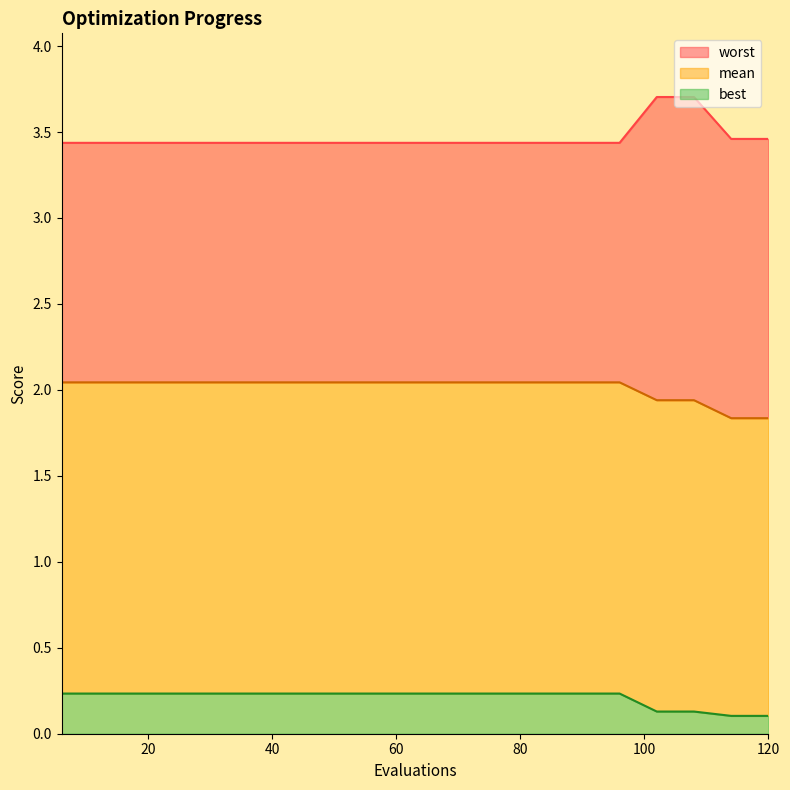

What is the maximum value for worst?

3.7